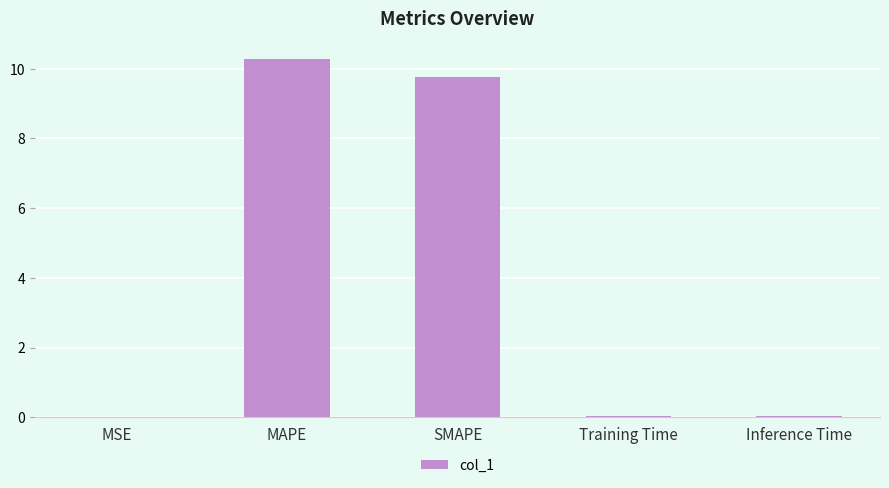

True or false: the data shows 13.5 at SMAPE.

False